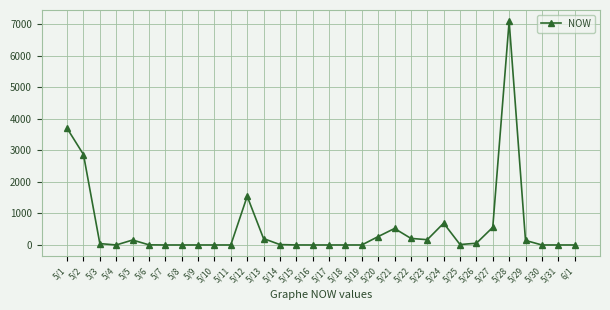

What is the label of the 11th point from the right?

5/22